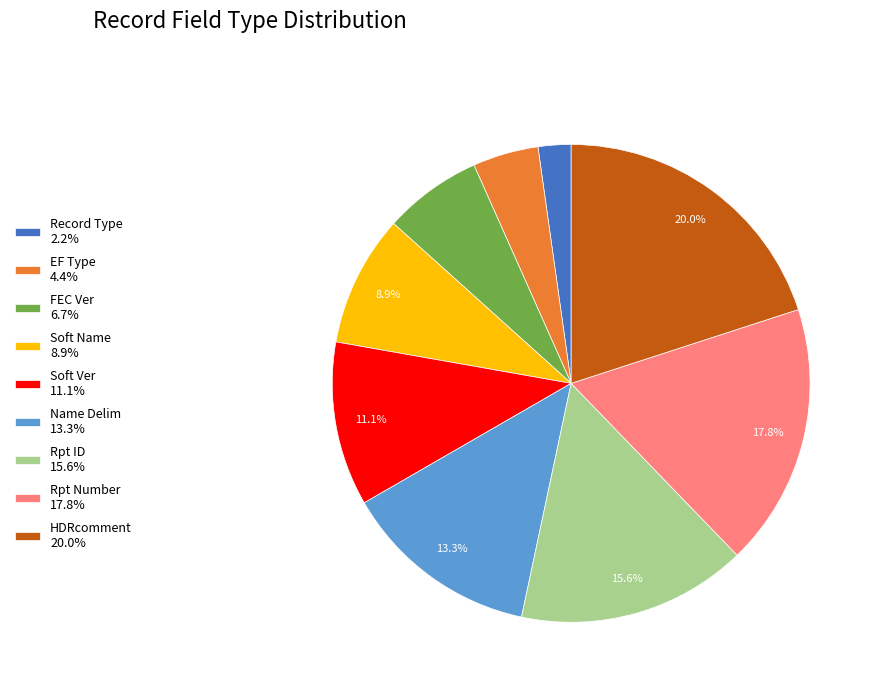

Rank the categories by value from lowest to highest.

Record Type, EF Type, FEC Ver, Soft Name, Soft Ver, Name Delim, Rpt ID, Rpt Number, HDRcomment